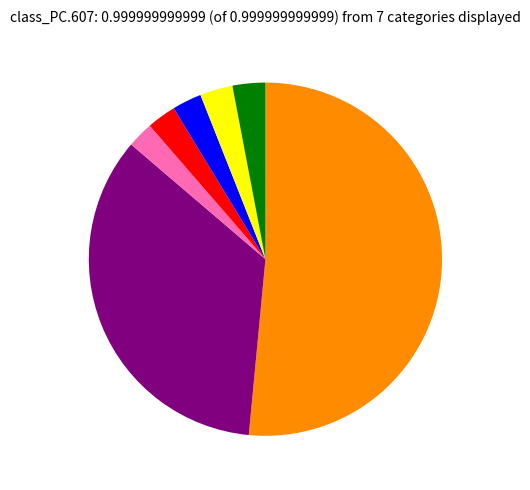

Is there any slice that represents more than half of the pie?

Yes